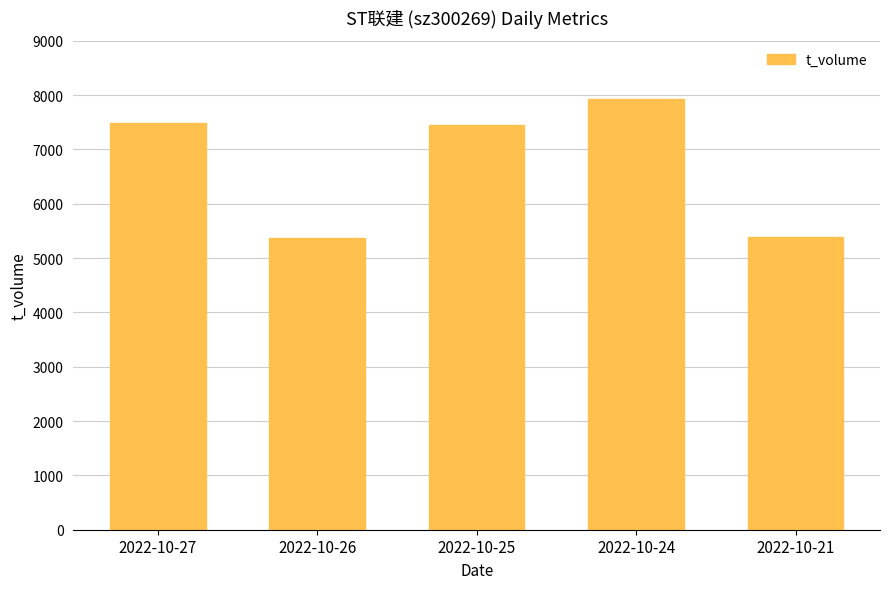

What is the difference between the maximum and second lowest values?

2536